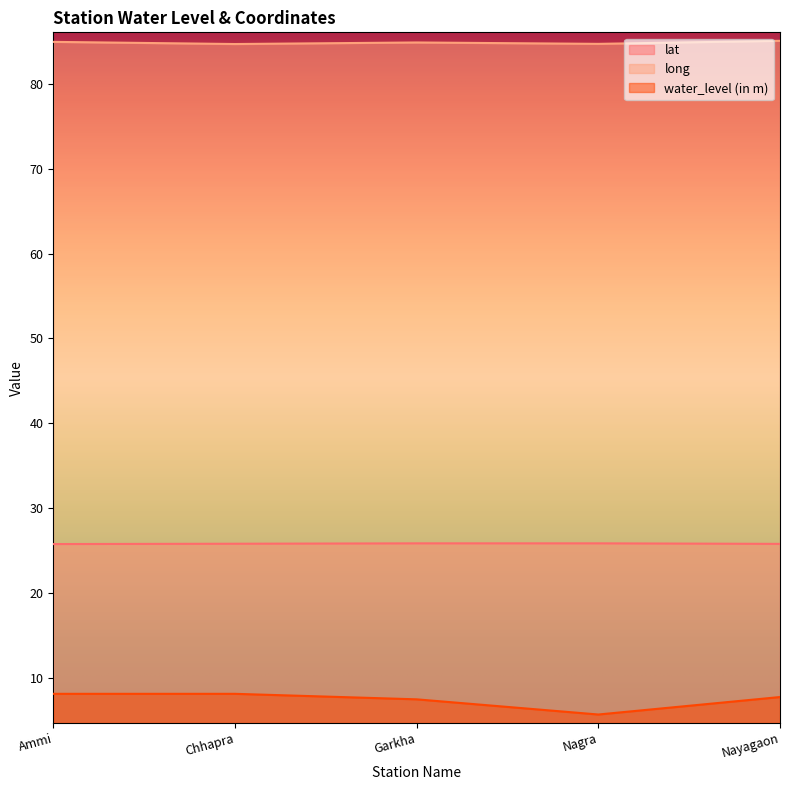

Reading left to right, what are all the values shown in this chart?

lat: Ammi=25.7	Chhapra=25.8	Garkha=25.8	Nagra=25.8	Nayagaon=25.8
long: Ammi=85.0	Chhapra=84.7	Garkha=84.9	Nagra=84.7	Nayagaon=85.1
water_level (in m): Ammi=8.1	Chhapra=8.1	Garkha=7.4	Nagra=5.6	Nayagaon=7.7